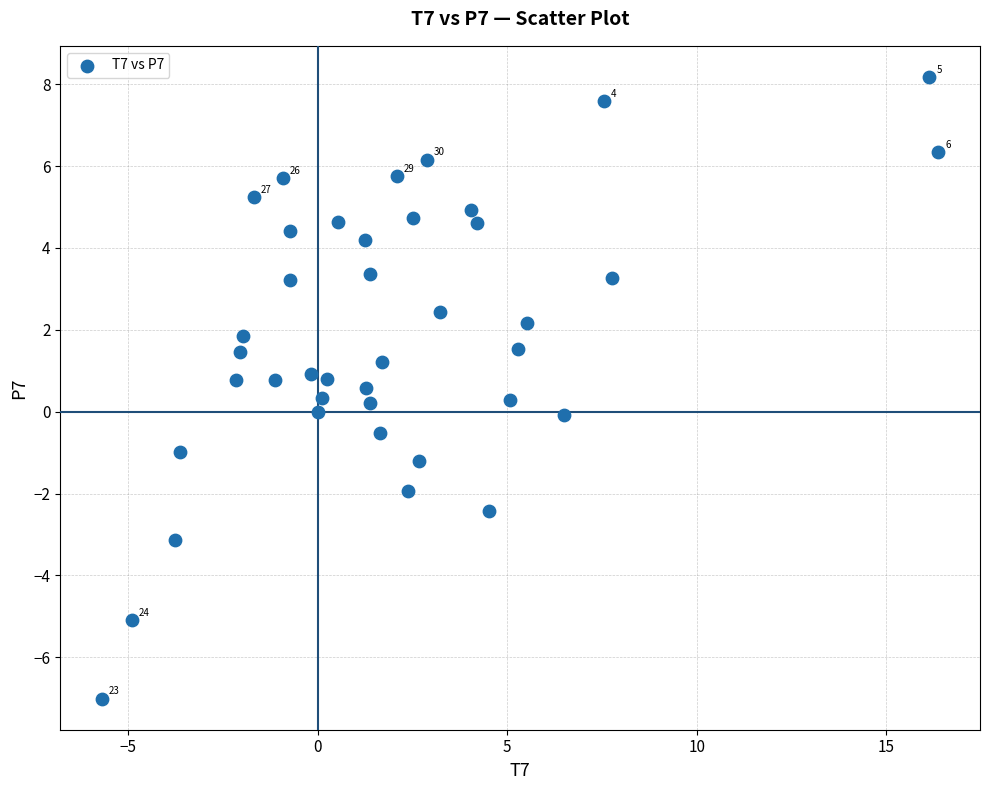

What is the range of X values (max minus min)?

22.1